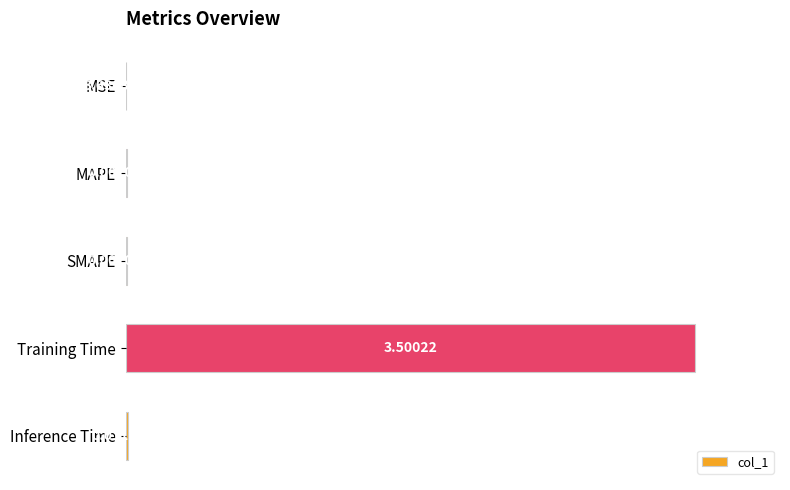

Which has a higher value, SMAPE or MAPE?

MAPE